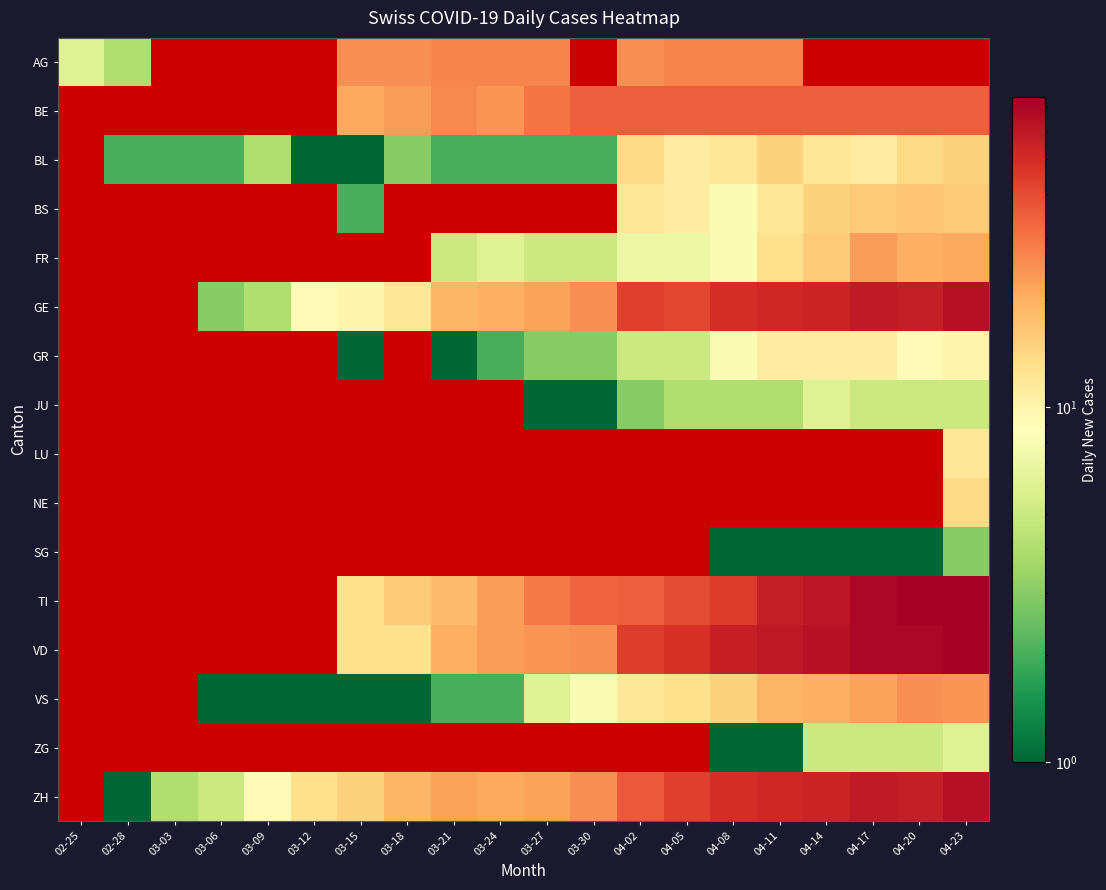

How many positive values does the LU series have?

1